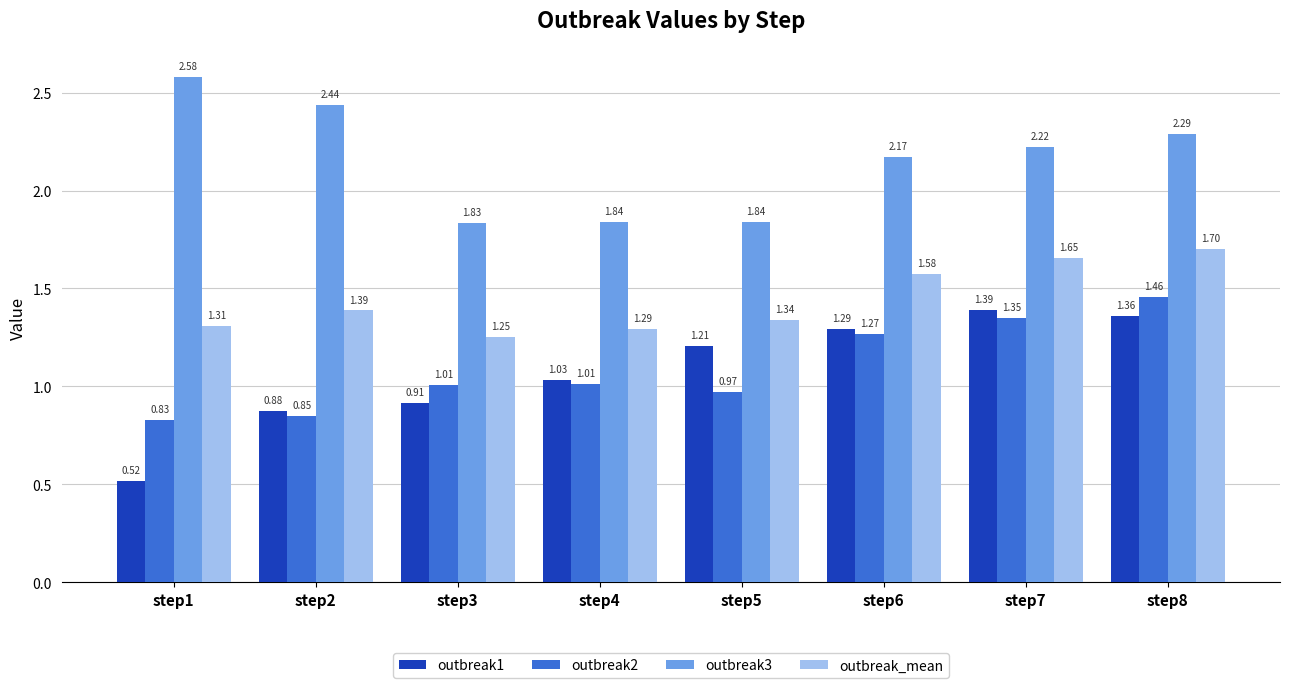

How many data points in outbreak1 are less than 1?

3